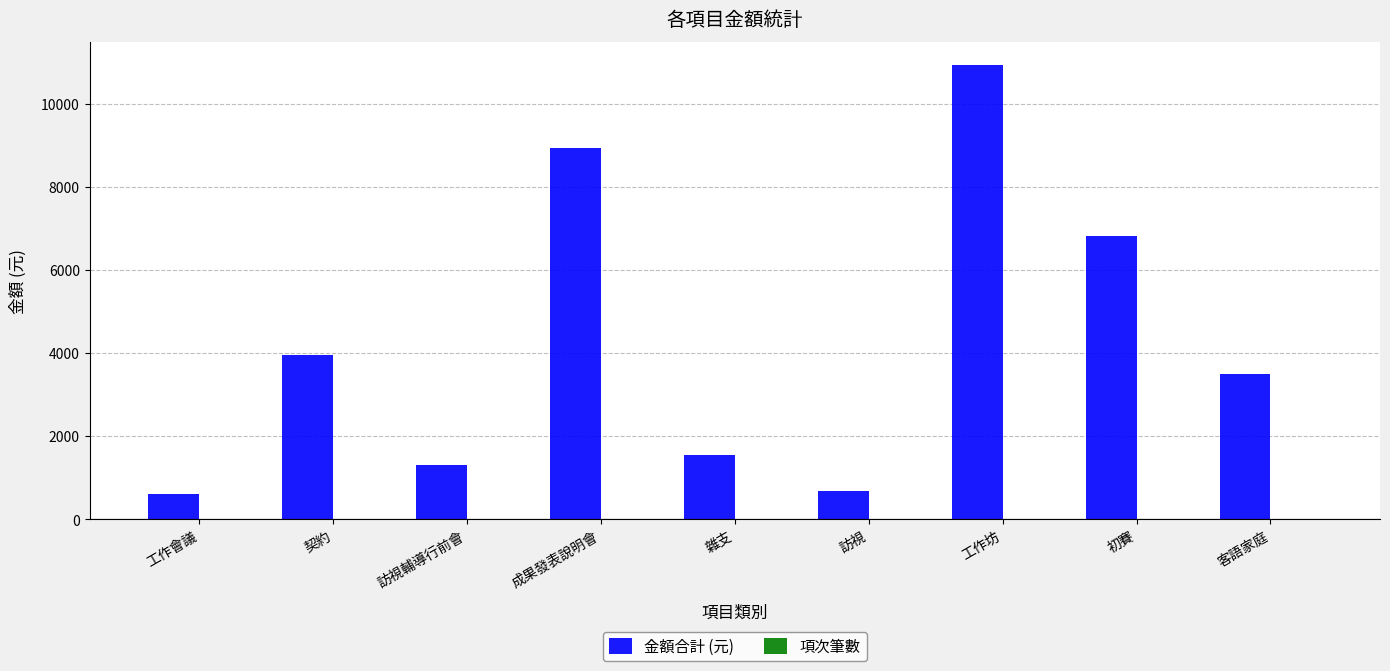

Which series has the largest total across all categories?

金額合計 (元)